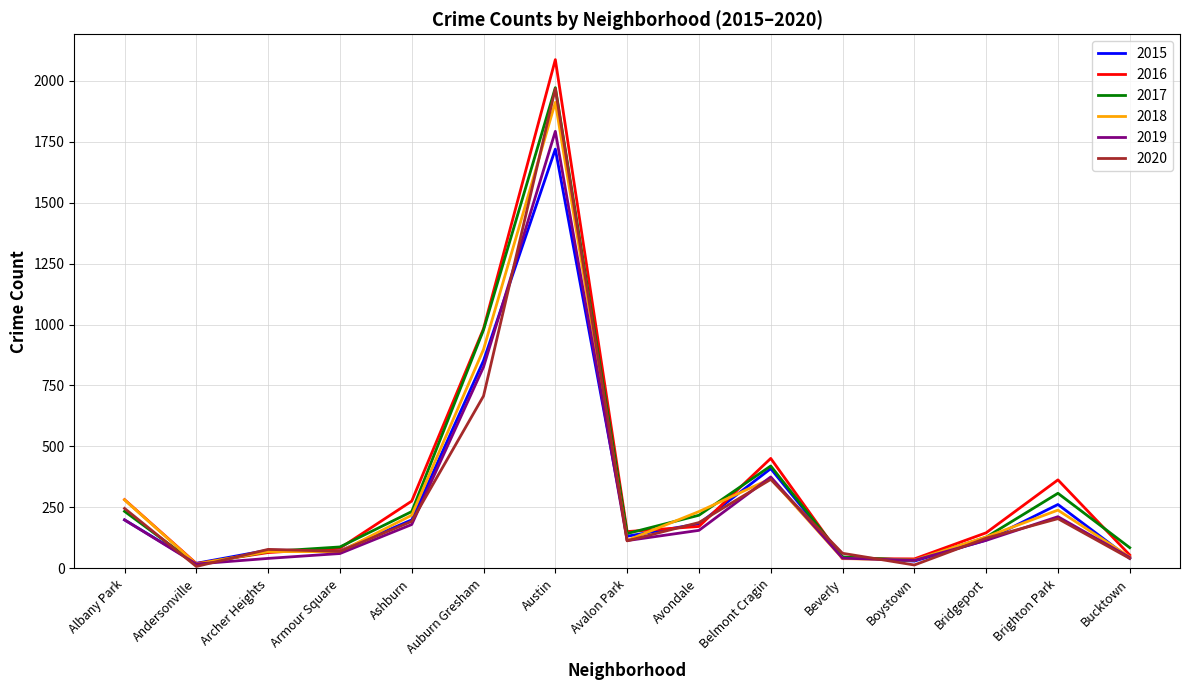

How many categories are shown in the chart?

15